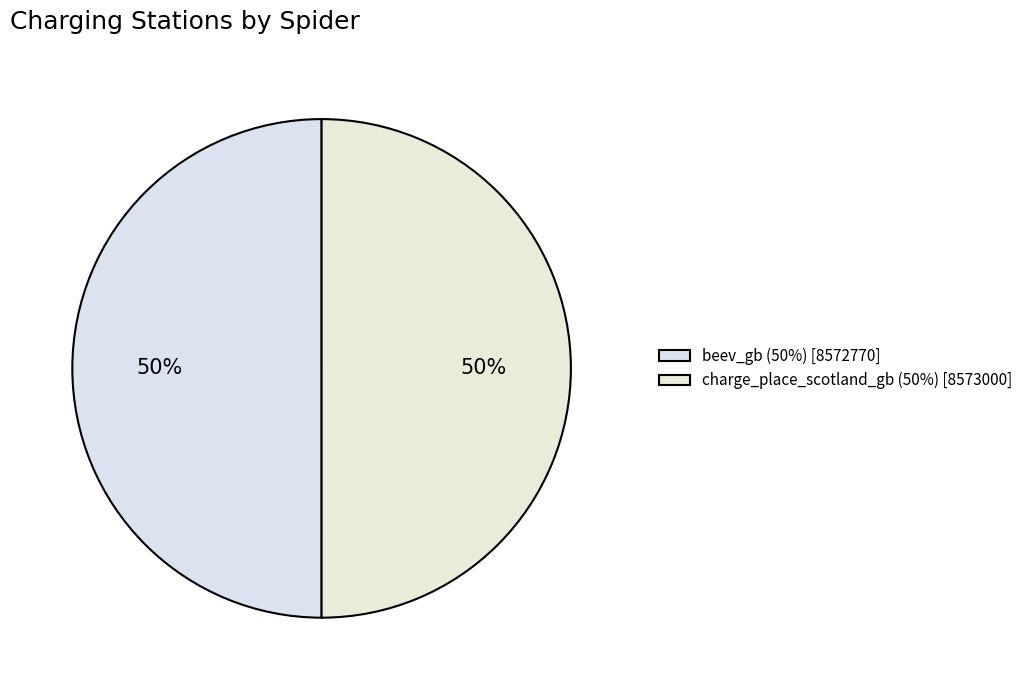

To the nearest percent, what portion does beev_gb represent?

50%